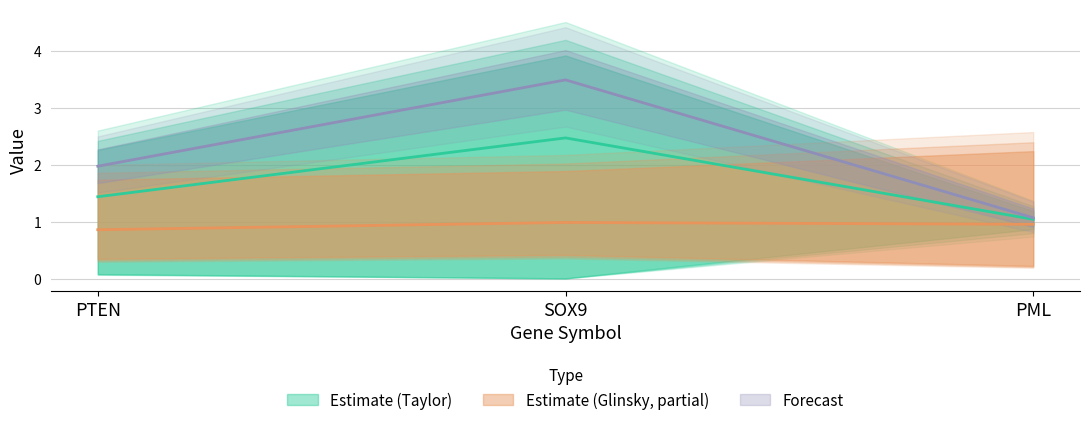

Rank the categories by HR Q1 vs Q4 (Taylor) value from lowest to highest.

PML, PTEN, SOX9